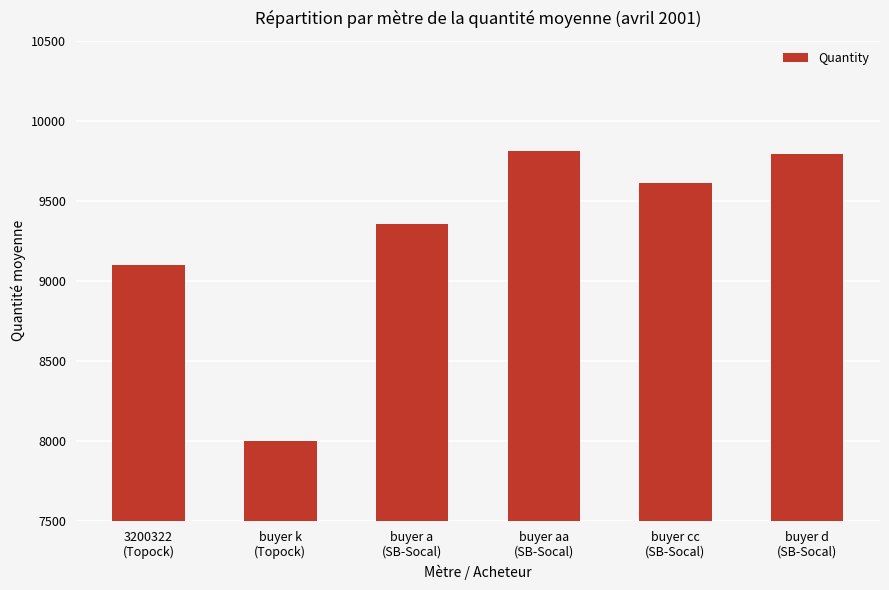

The value at 3200322
(Topock) is 9099. True or false?

True